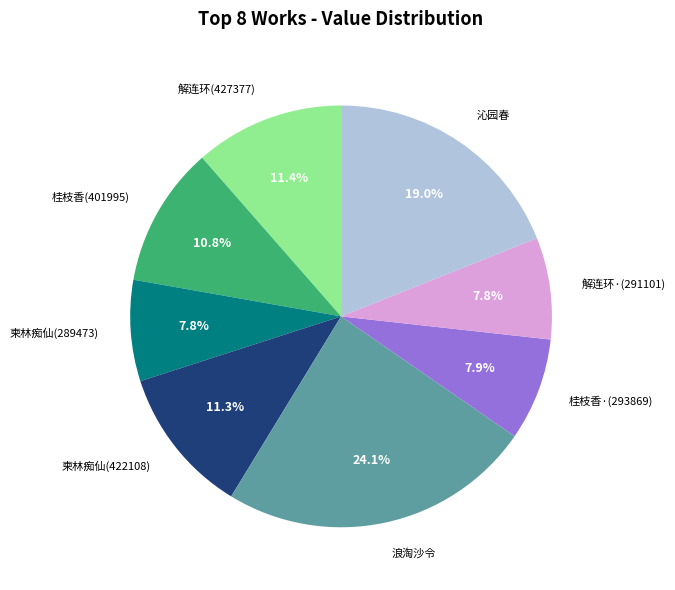

What is the total percentage of 柬林痴仙(422108) and 柬林痴仙(289473)?

19.1%